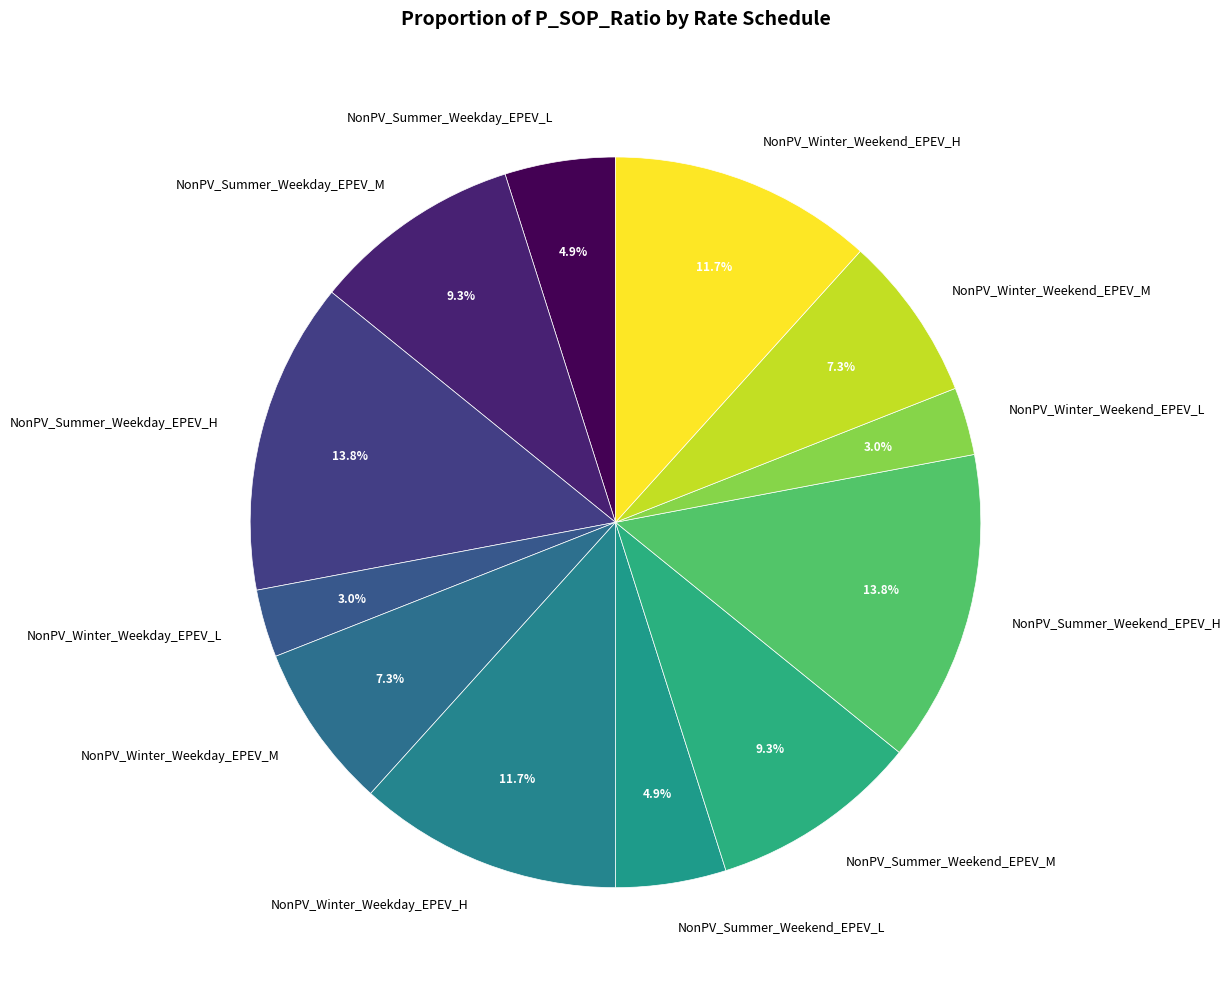

Combined, do NonPV_Summer_Weekend_EPEV_M and NonPV_Summer_Weekday_EPEV_L account for over 50%?

No